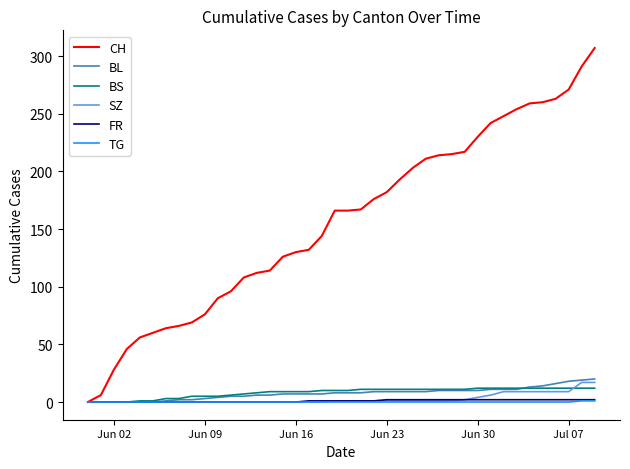

Which series has the largest total across all categories?

CH